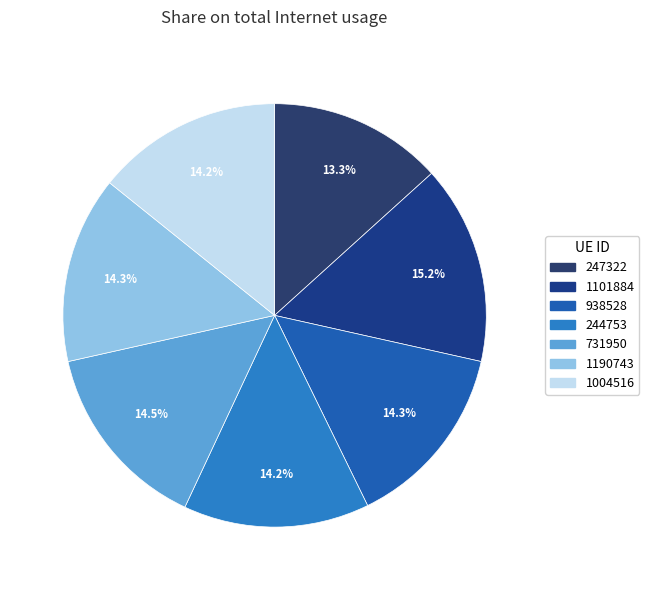

Which slice is the smallest?

247322